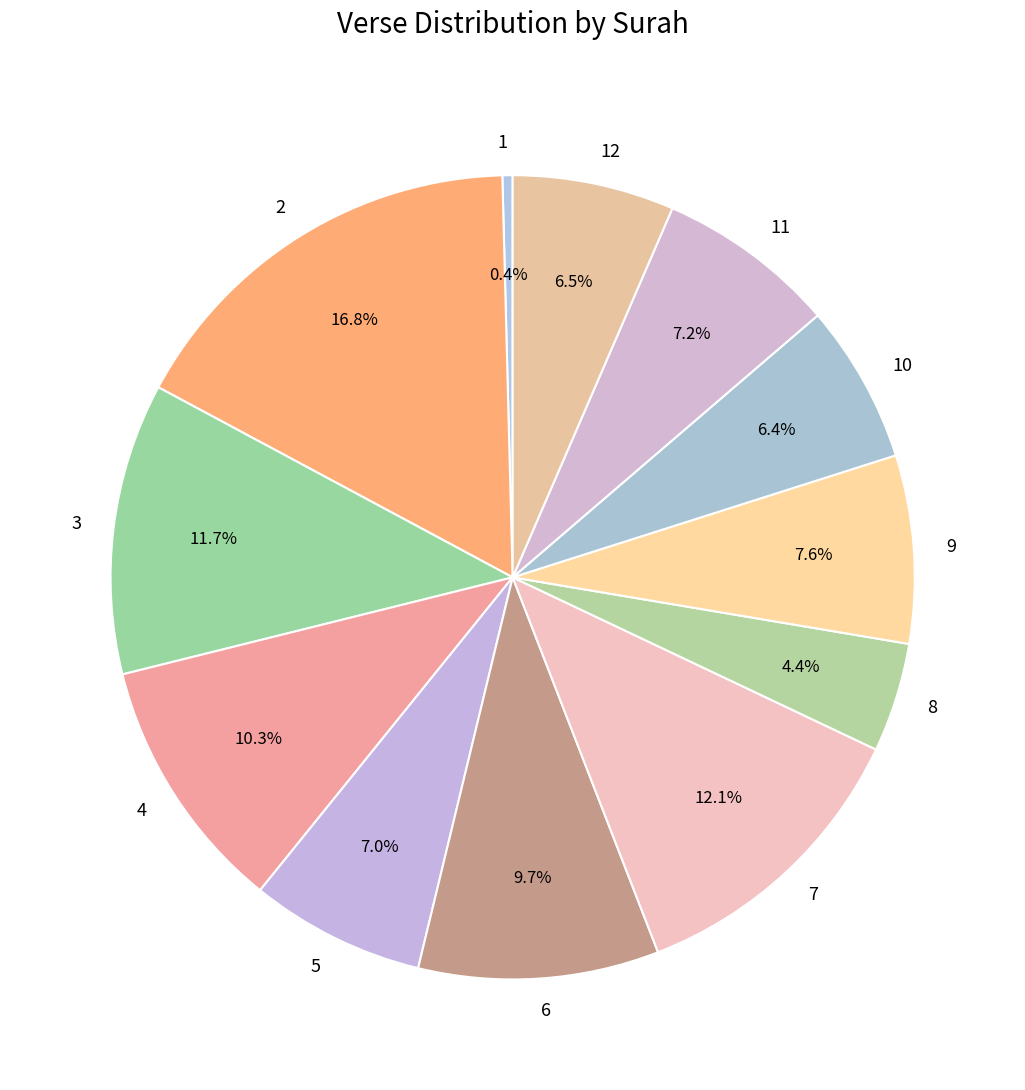

Which category has the smallest portion of the pie?

1